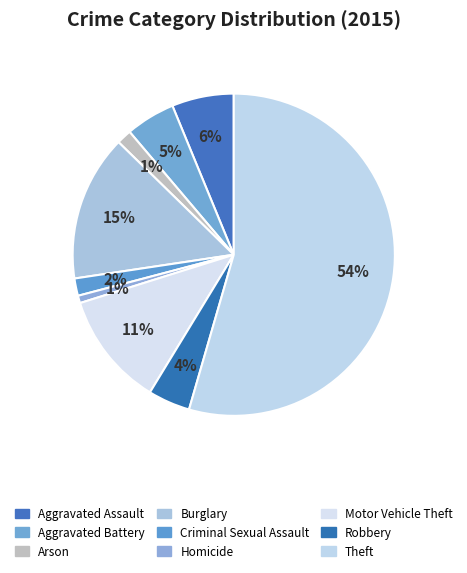

What is the majority slice?

Theft